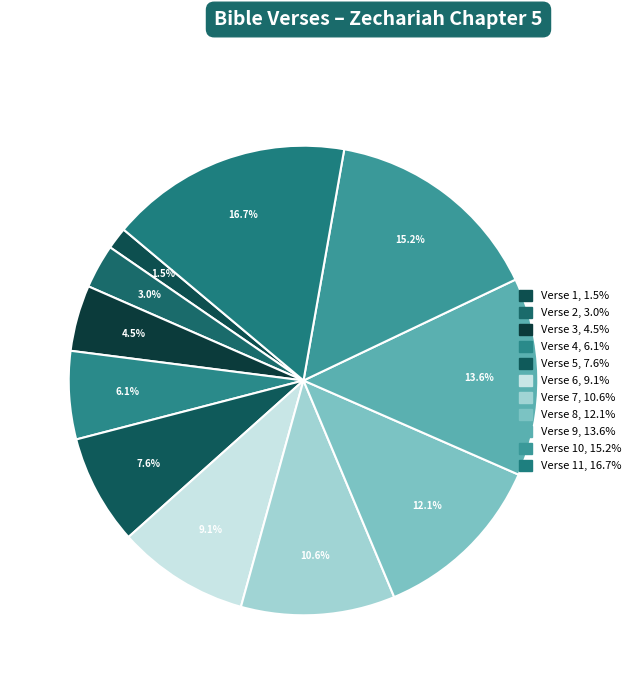

Count the number of slices in the pie.

11